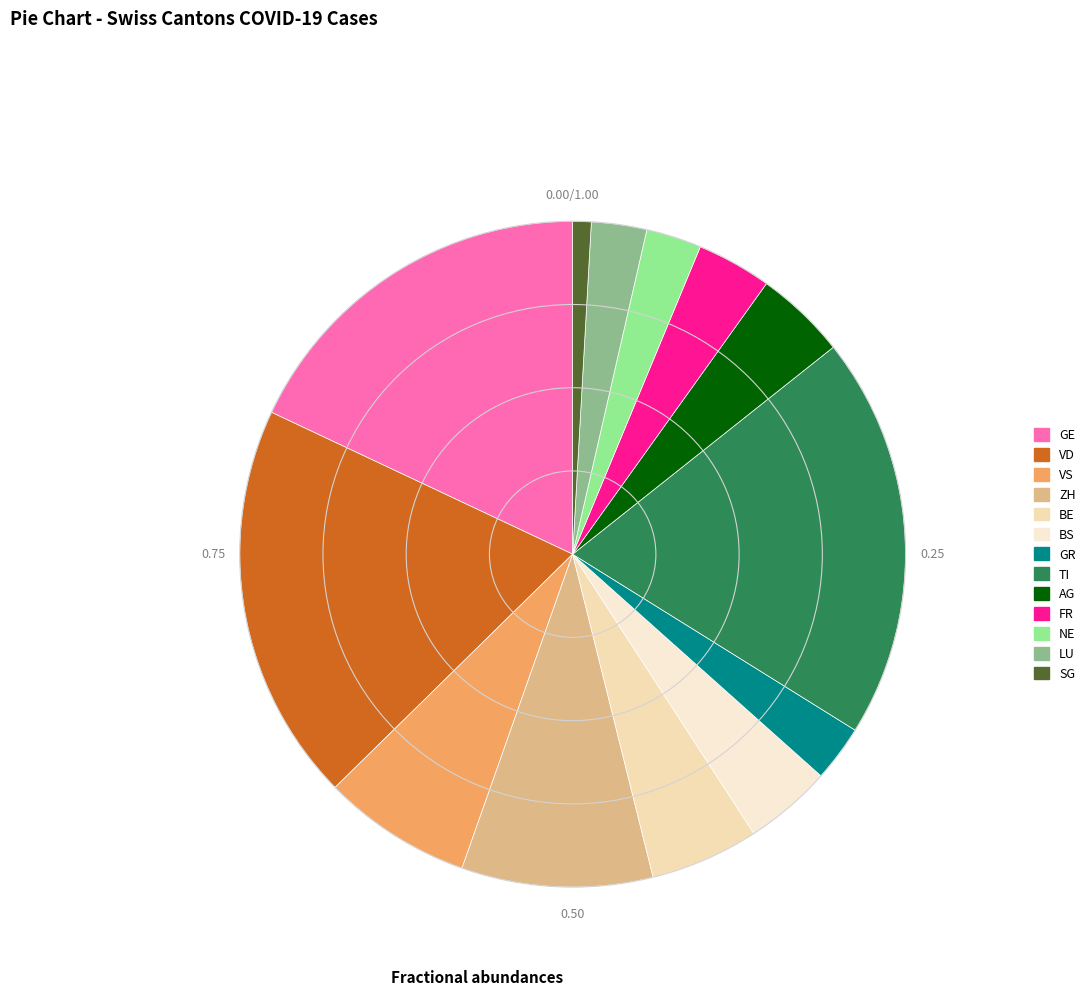

Is there any slice that represents more than half of the pie?

No